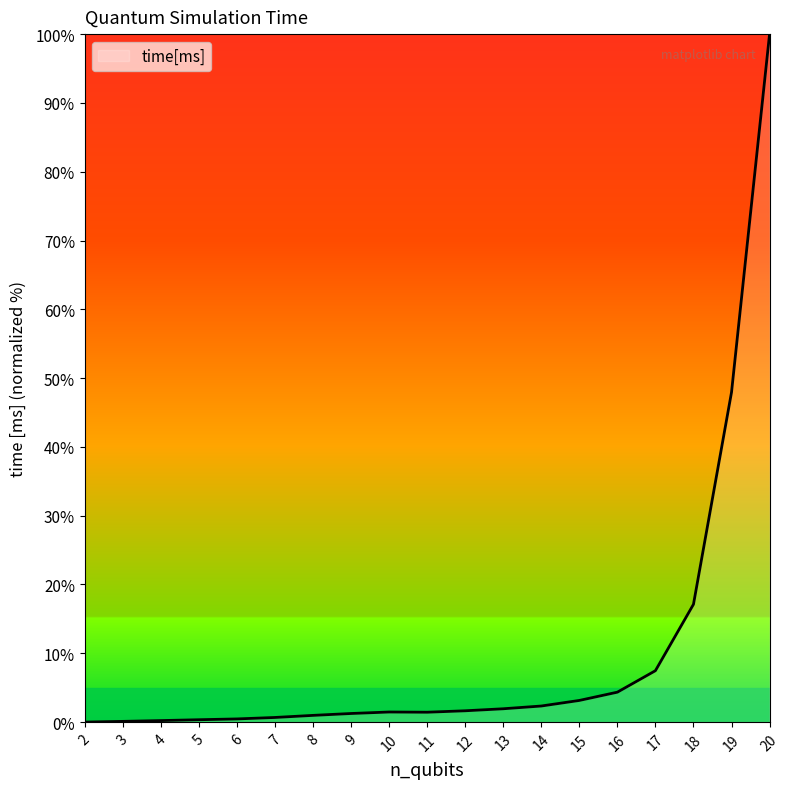

What is the greatest value displayed?

100.0